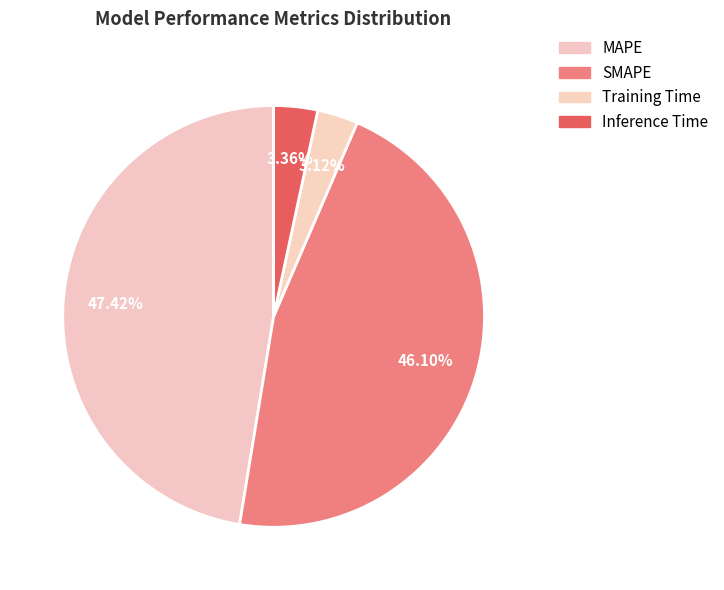

To the nearest percent, what percentage of the pie is Inference Time?

3%